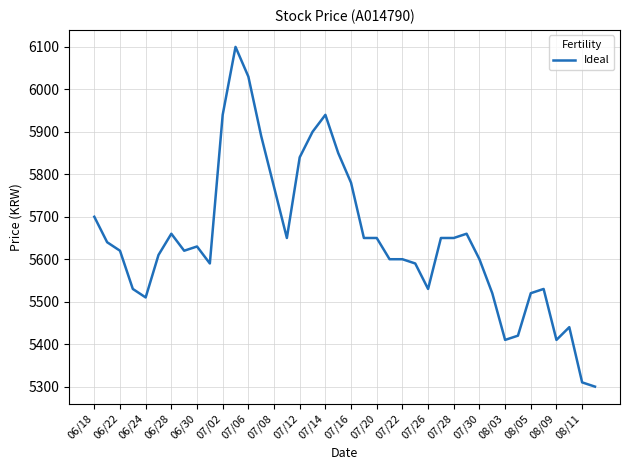

How many lines are shown in the chart?

1